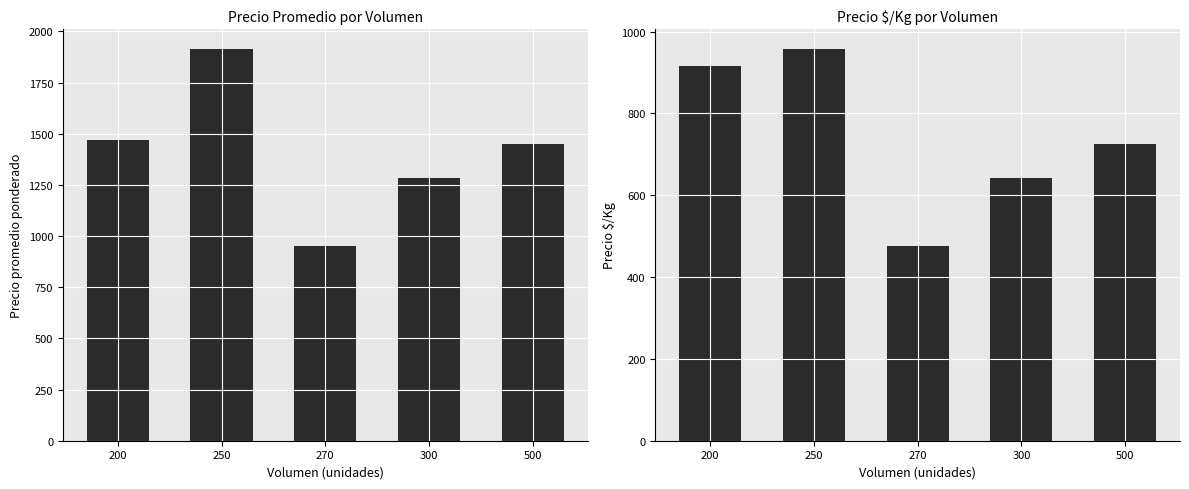

Reading left to right, list all the values displayed in this chart.

Precio promedio ponderado: 200=1467	250=1915	270=950	300=1282	500=1450
Precio $/Kg: 200=917	250=958	270=475	300=641	500=725